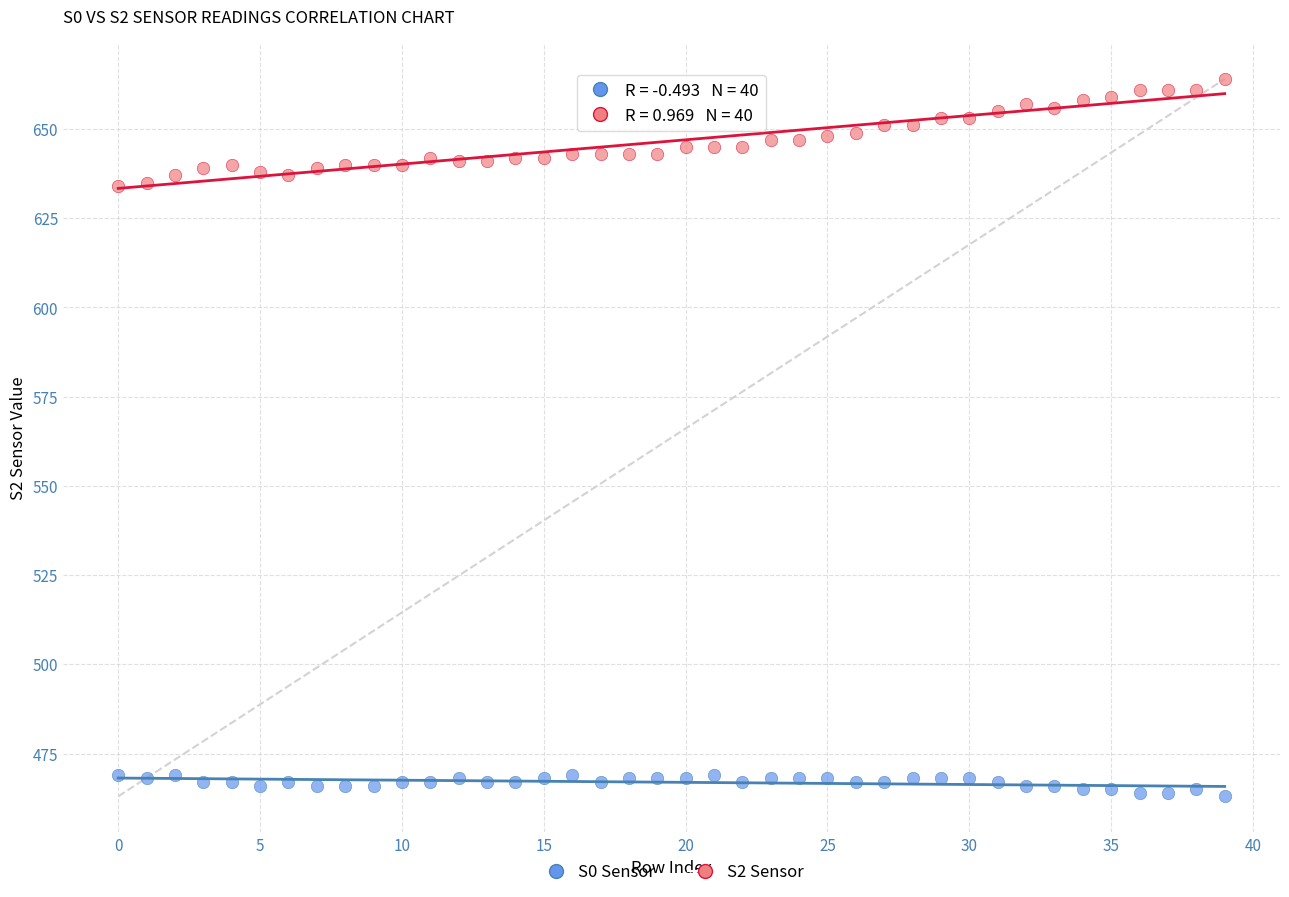

Across all data points, what is the range of Y values (max minus min)?

201